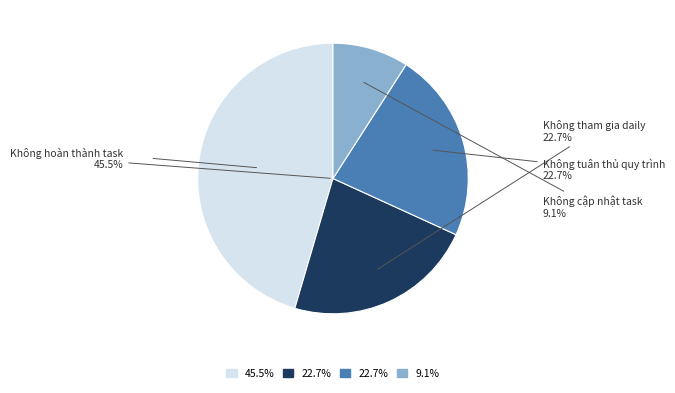

What is the ratio of the value at Không hoàn thành task đúng thời gian to the value at Không tuân thủ quy trình dự án?

2.0